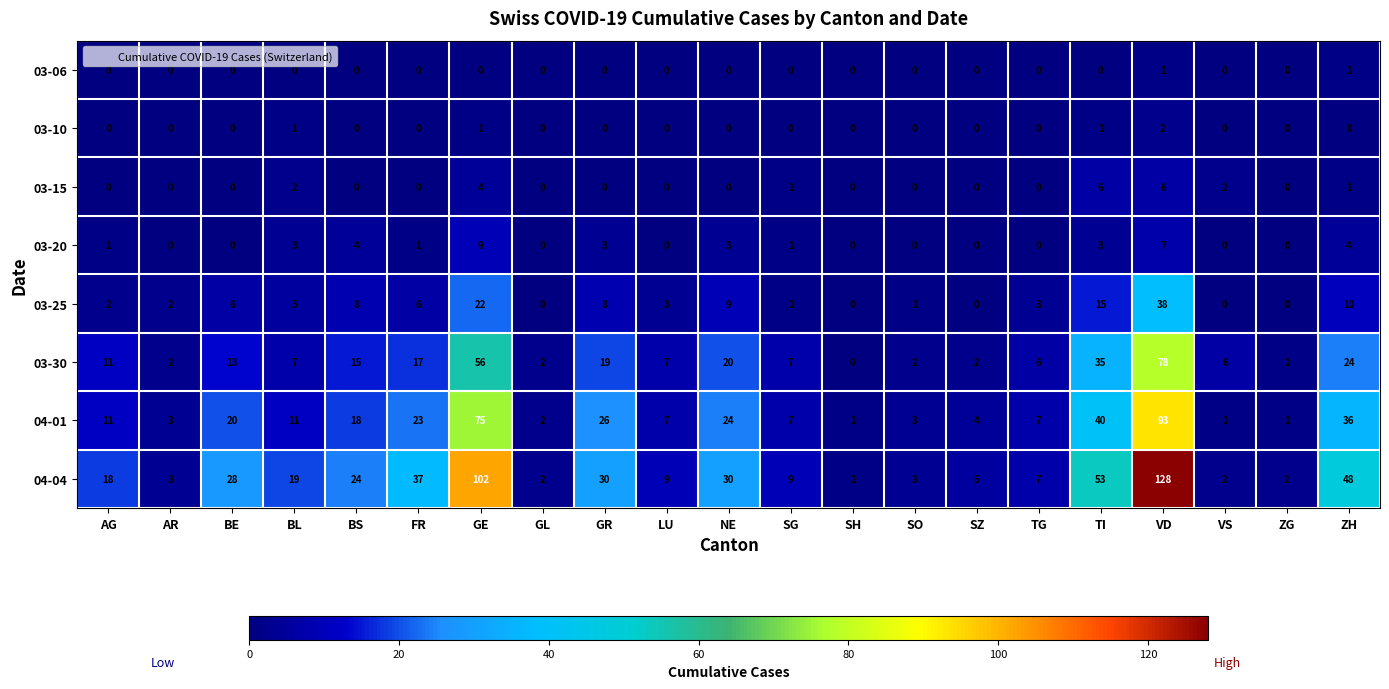

The value of 03-06 at GL is 1. True or false?

False